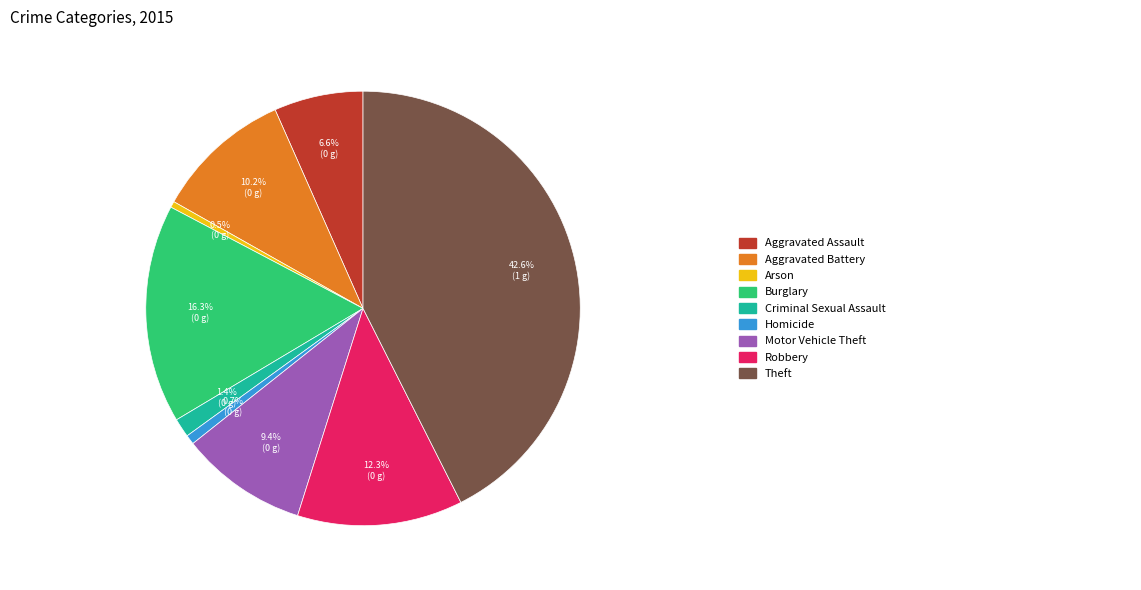

Count the number of slices in the pie.

9